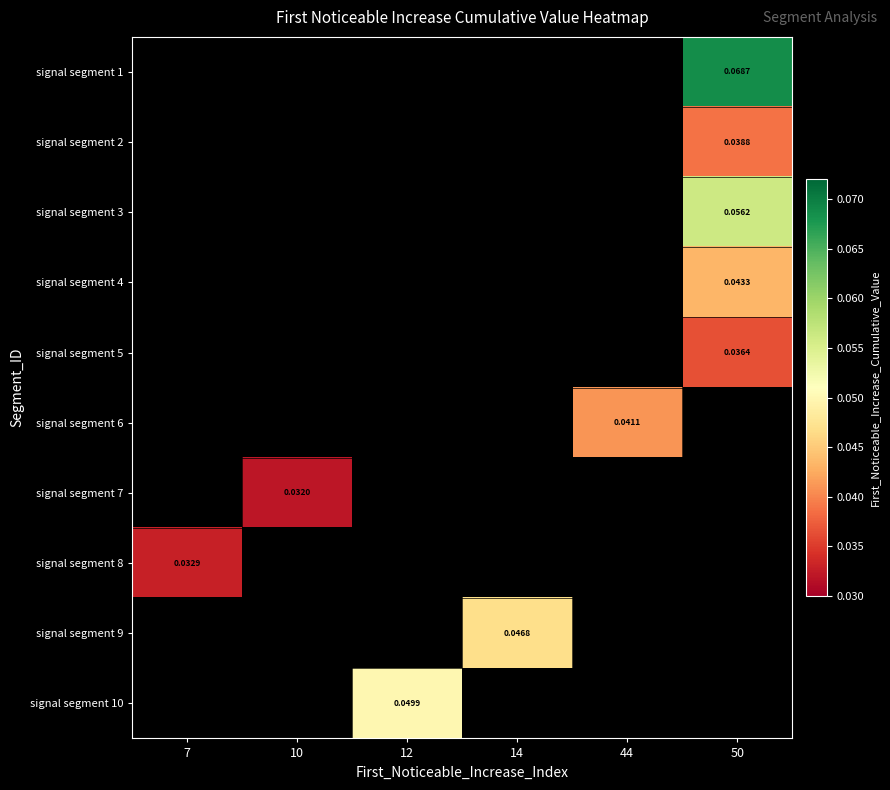

How many distinct data groups are displayed?

10